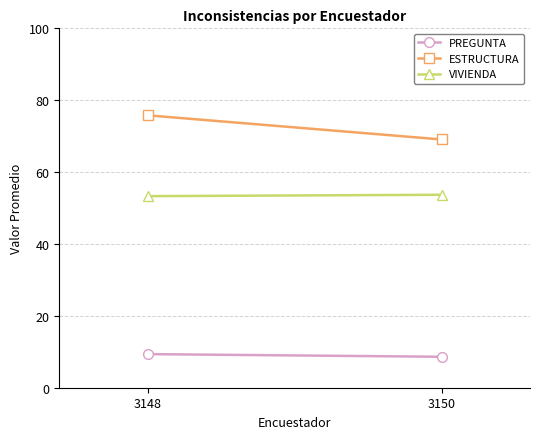

What is the difference between the maximum and minimum values in the ESTRUCTURA series?

6.7